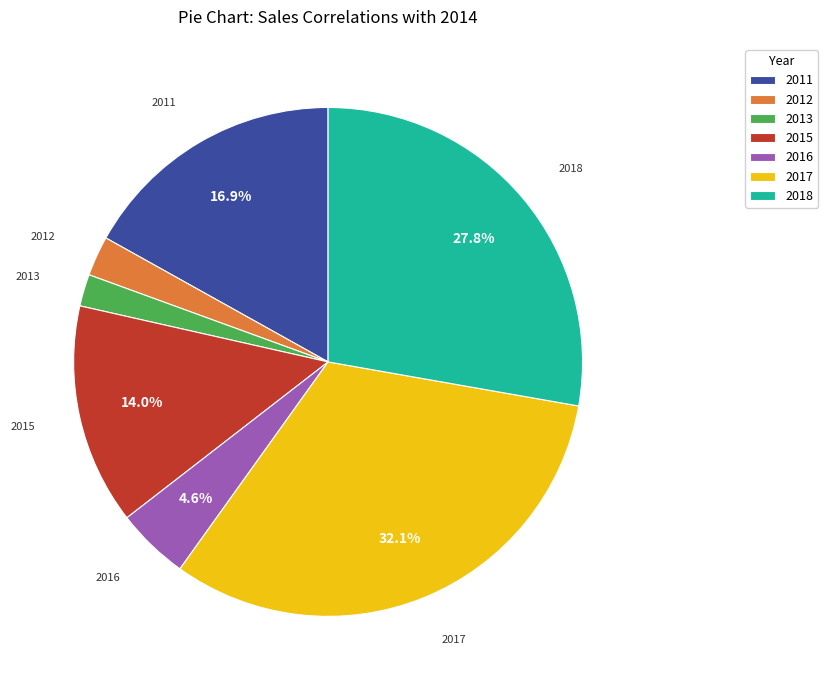

How many segments does this pie chart have?

7